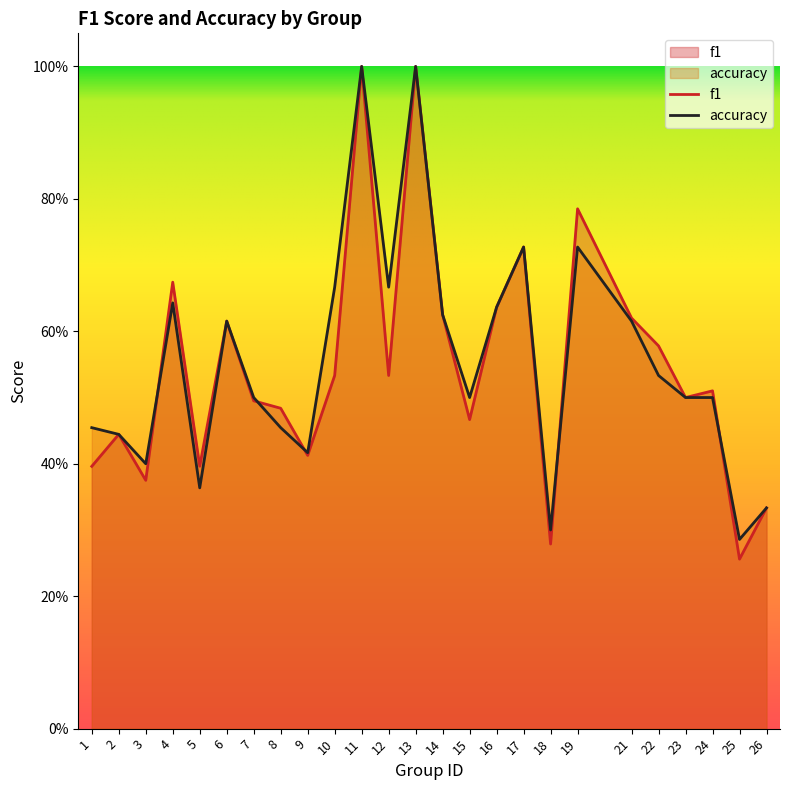

The accuracy series shows 1.0 at 11. True or false?

True